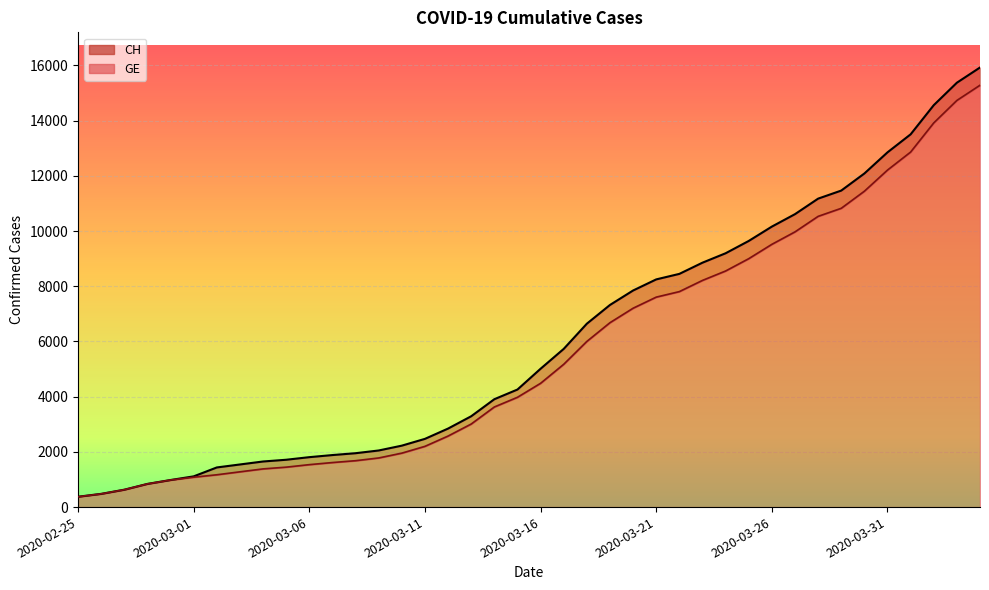

What is the label of the 40th point from the left?

2020-04-04